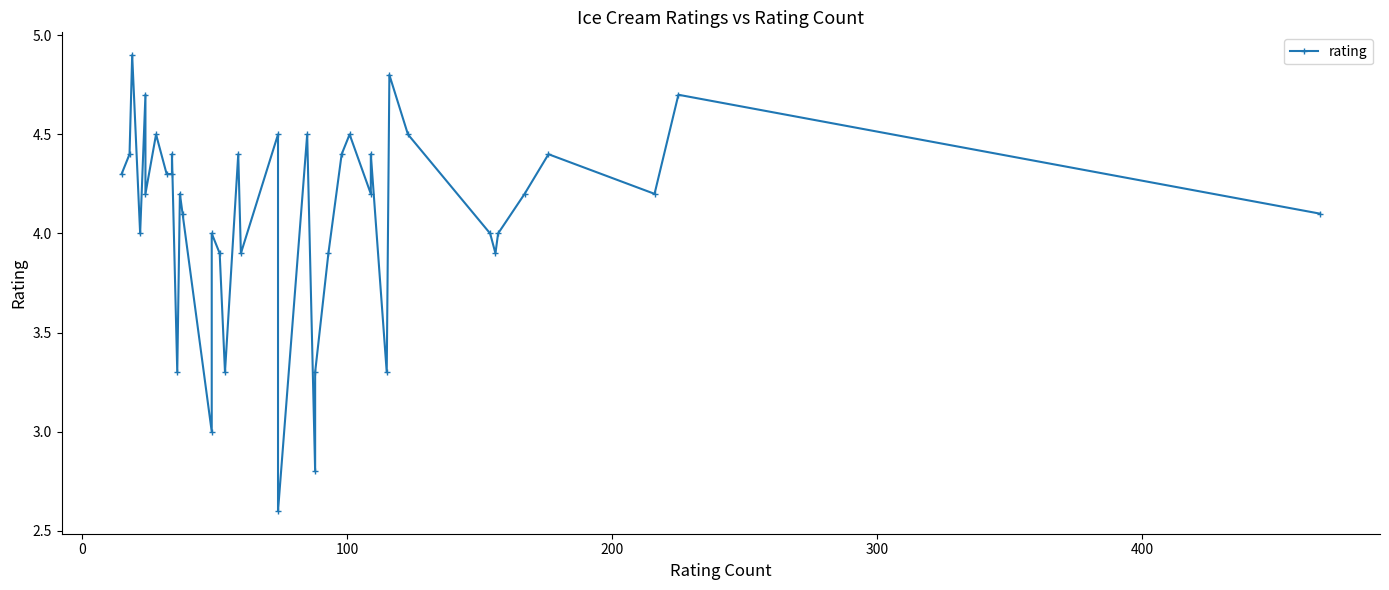

What is the sum of all values?

163.3